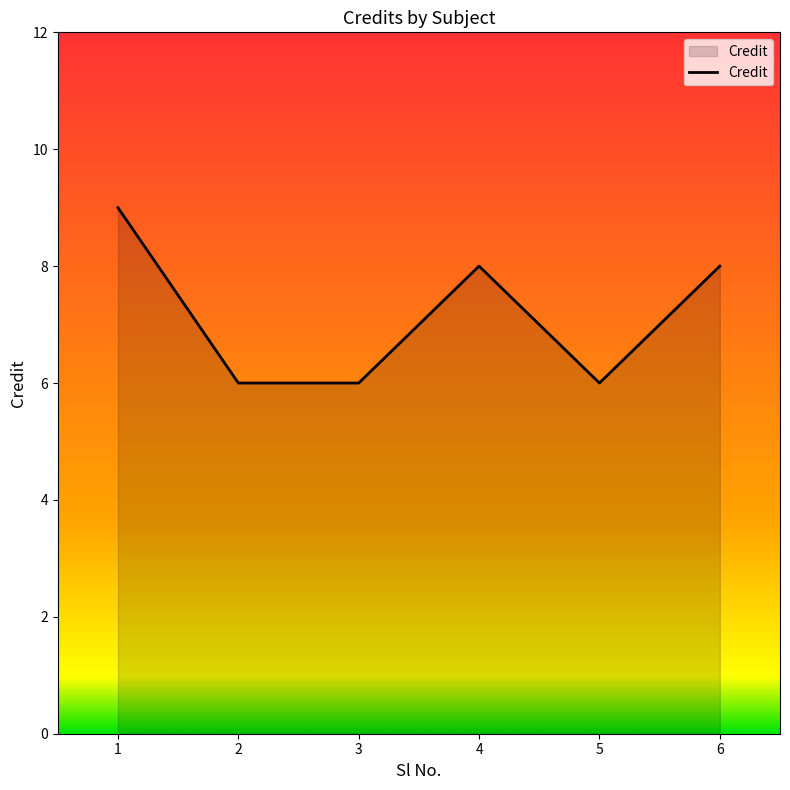

How many lines are shown in the chart?

1